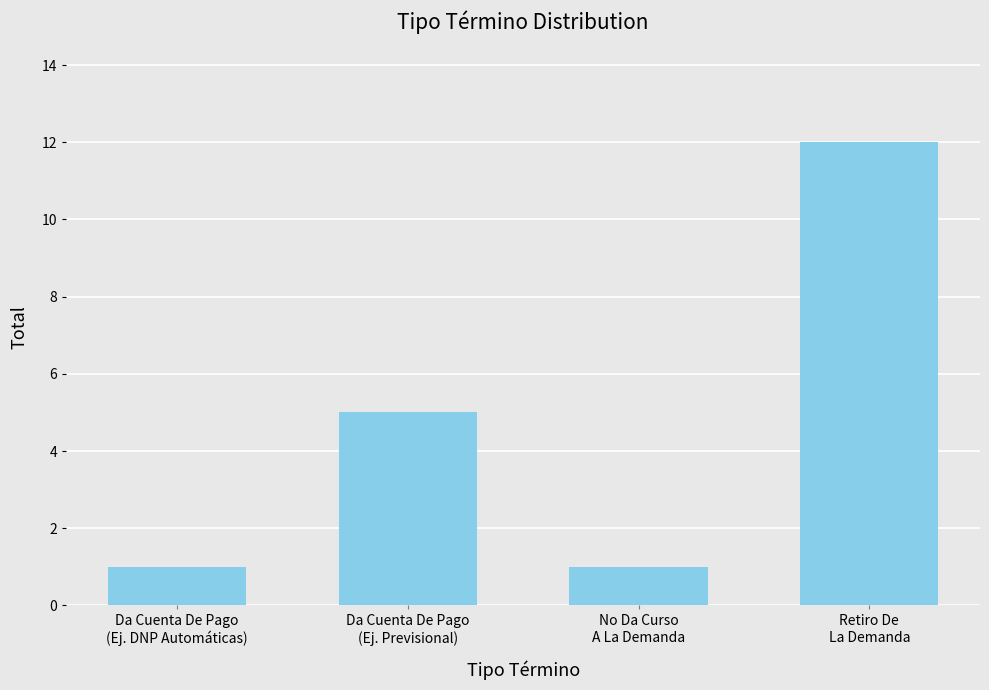

What is the average value?

5